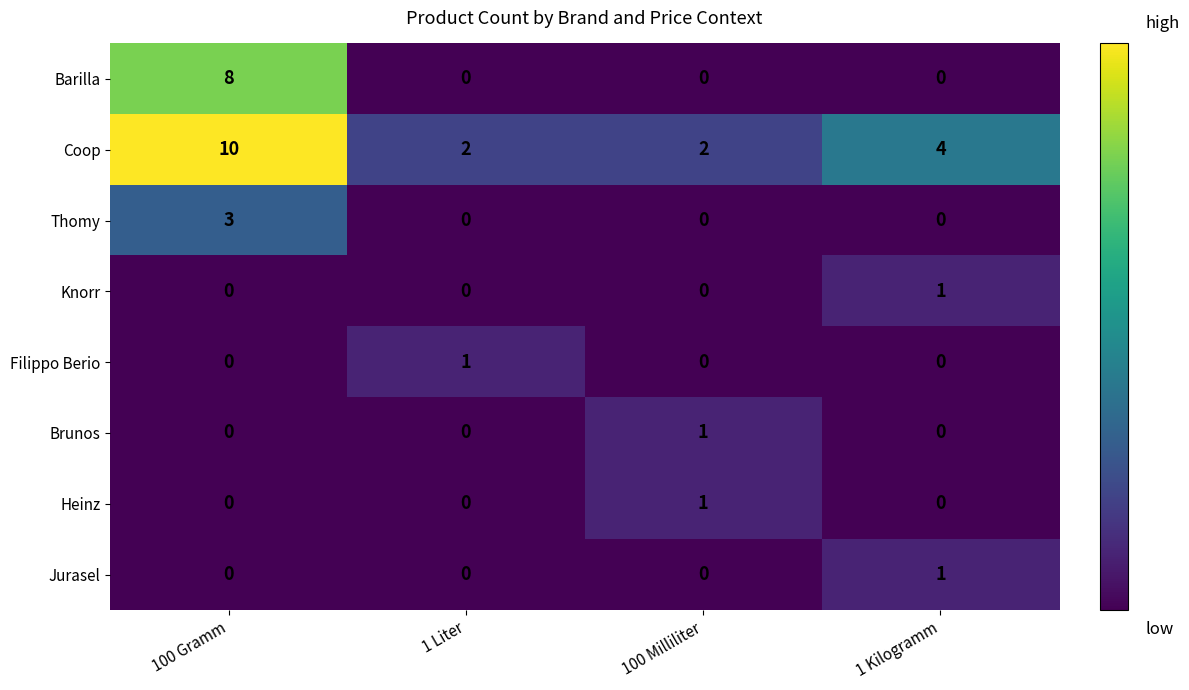

How many Barilla values are between 0 and 8?

4